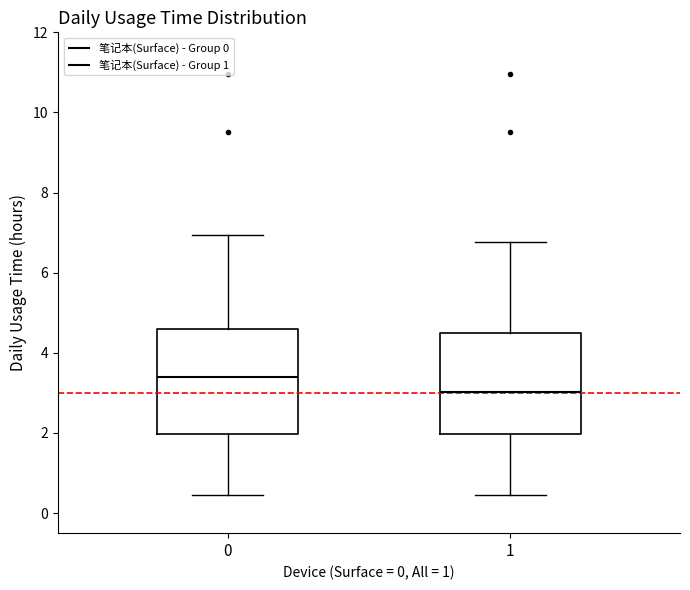

Which box has the highest median line?

0